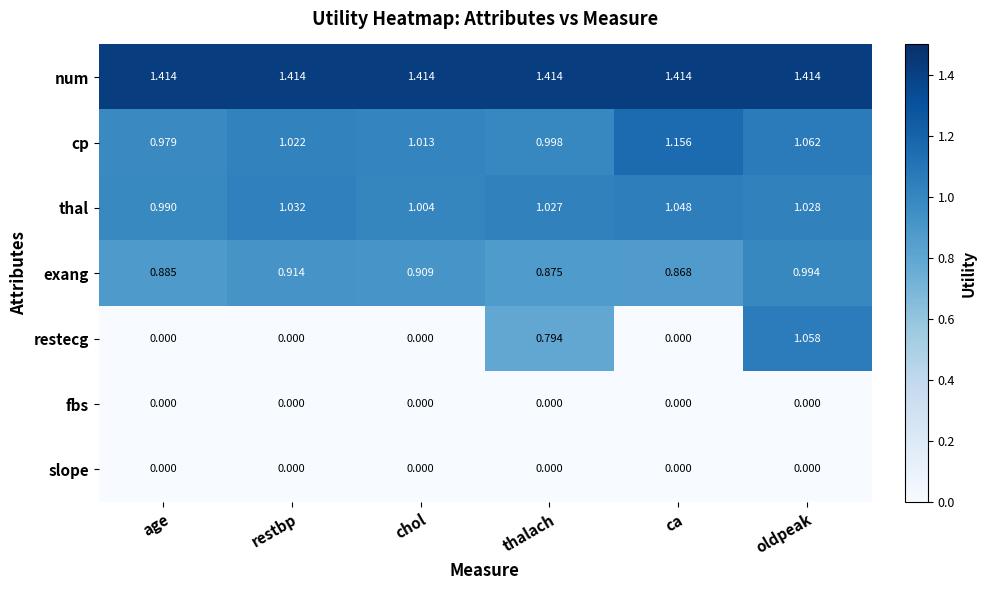

Rank the categories by cp value from lowest to highest.

age, thalach, chol, restbp, oldpeak, ca